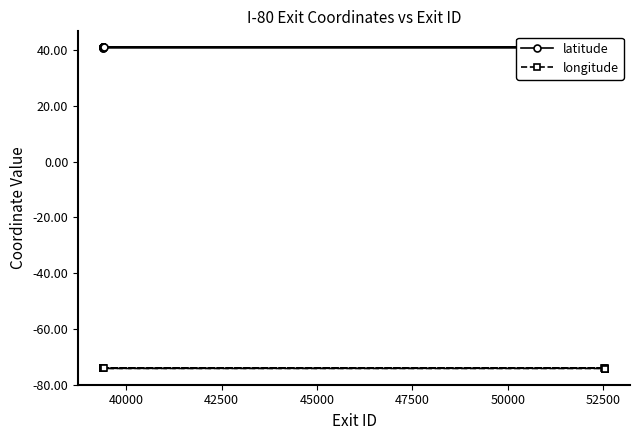

What is the average value of the longitude series?

-74.1